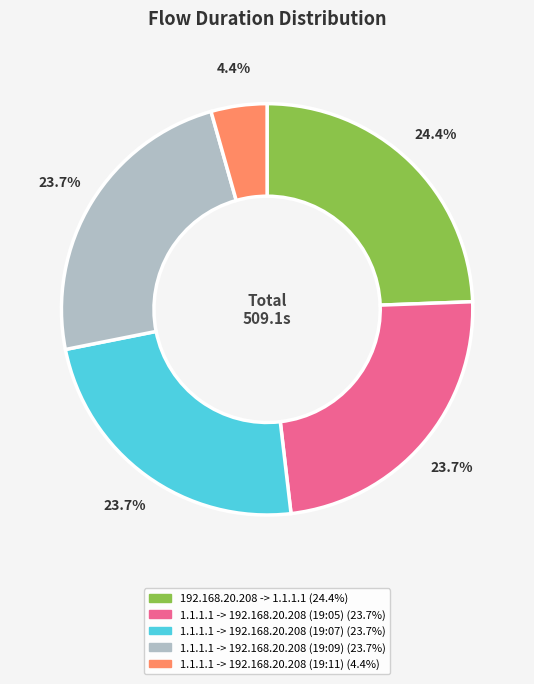

What is the total percentage of 1.1.1.1 -> 192.168.20.208 (19:09) and 192.168.20.208 -> 1.1.1.1?

48.1%